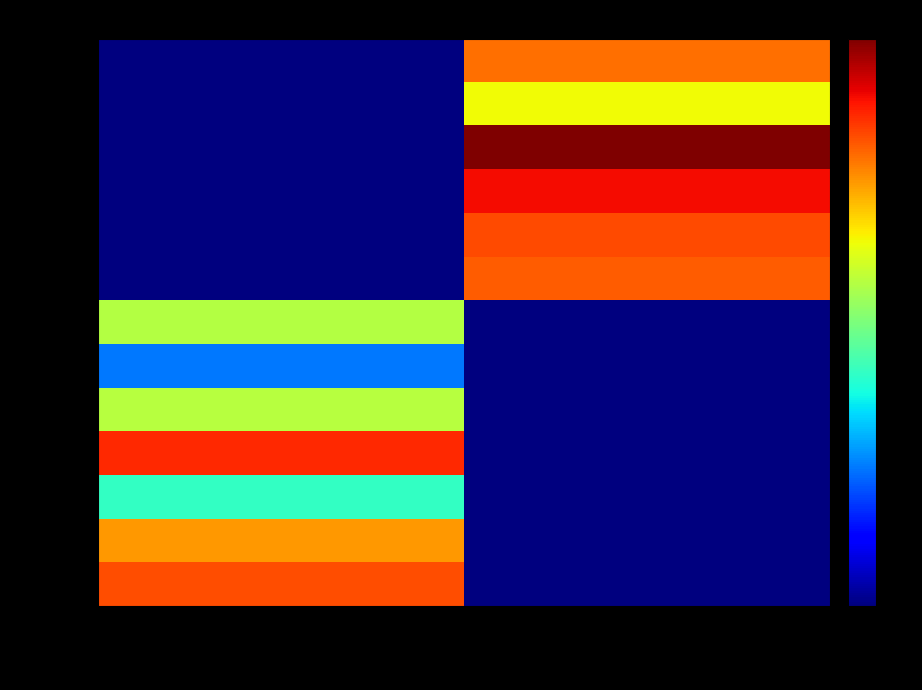

What is the total value across all series at IRE / Killar  13th Jul?

0.2